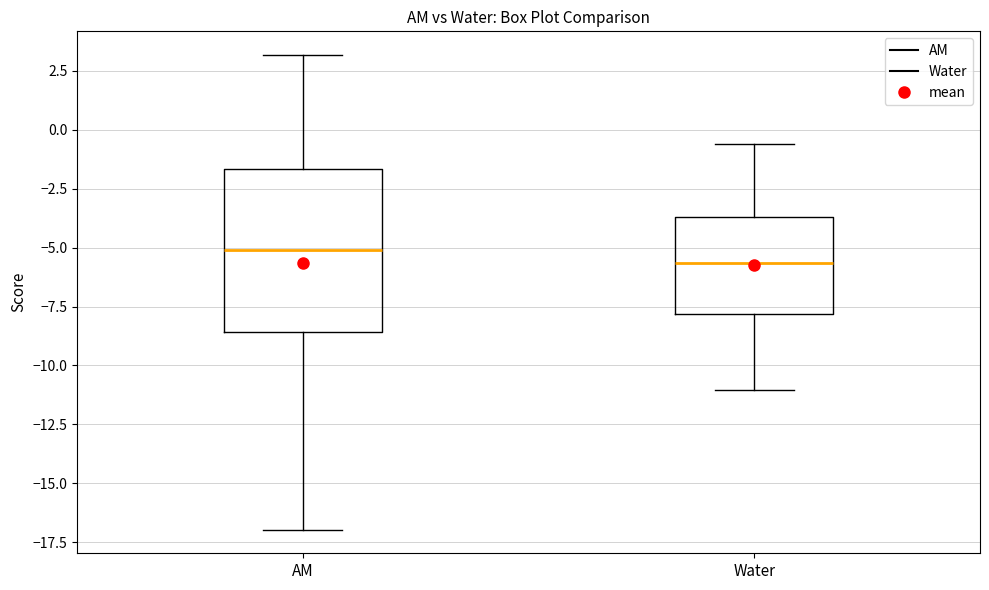

Which box has the highest median line?

AM